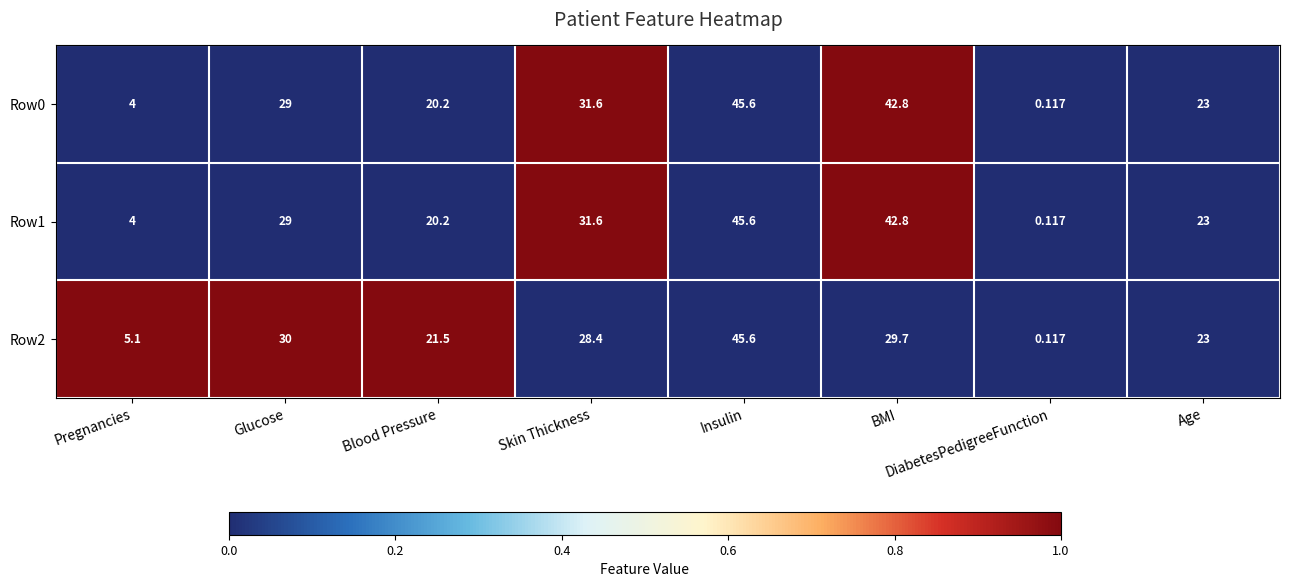

At how many categories does at least one series exceed 0?

8